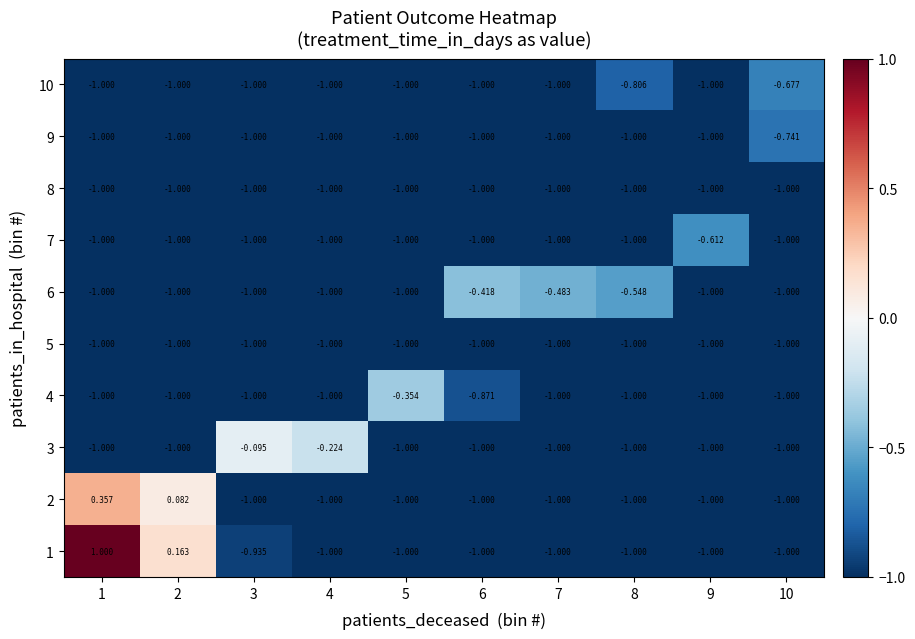

How many data points does each series have?

10